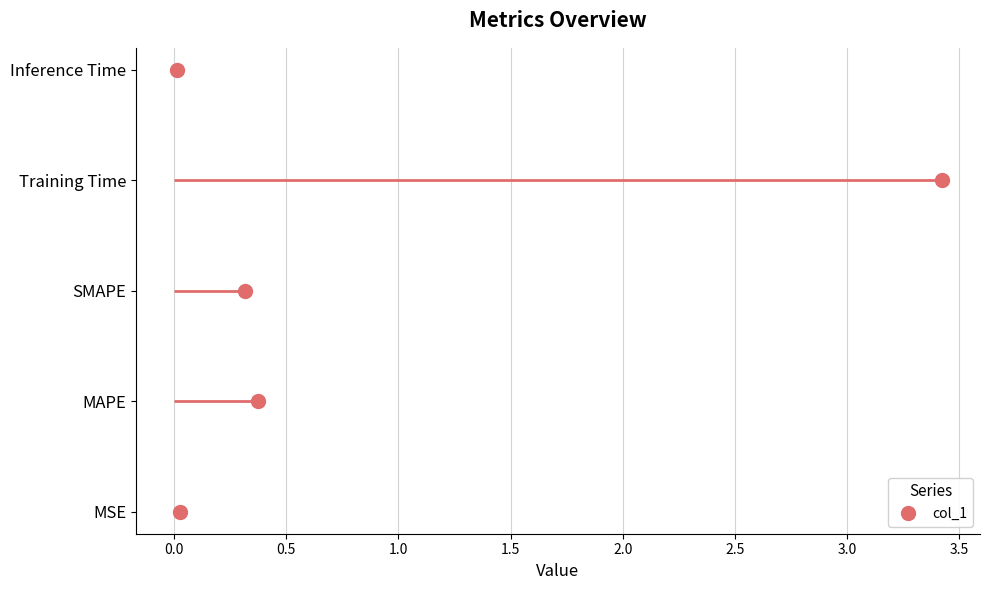

What position from the right is MAPE?

4